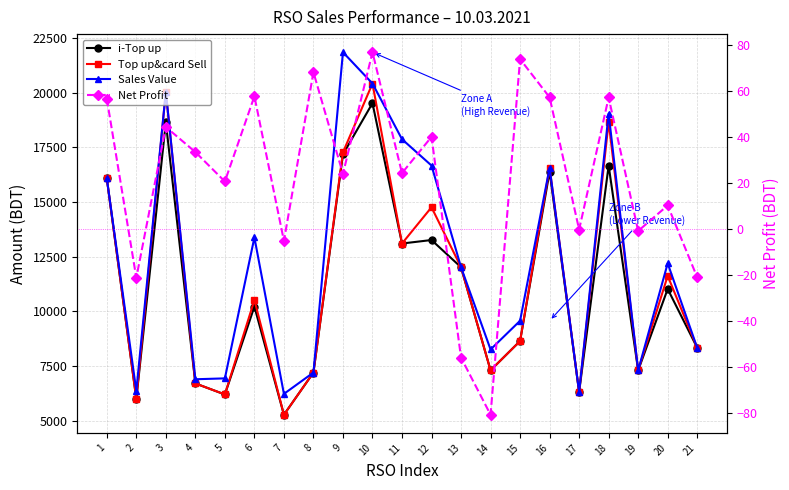

Is this an area chart (filled region under the line)?

No